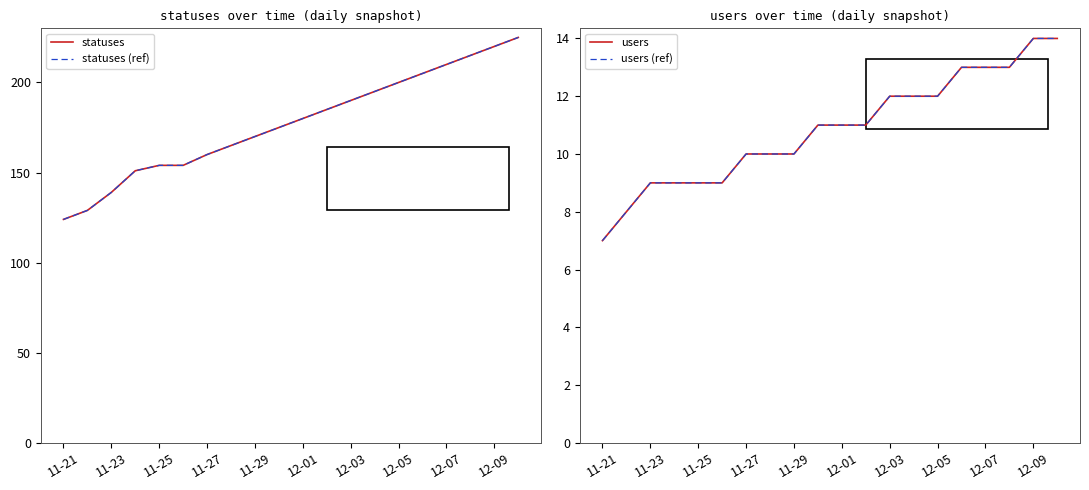

List the series in order of their peak value, highest first.

statuses, statuses (ref), users, users (ref)